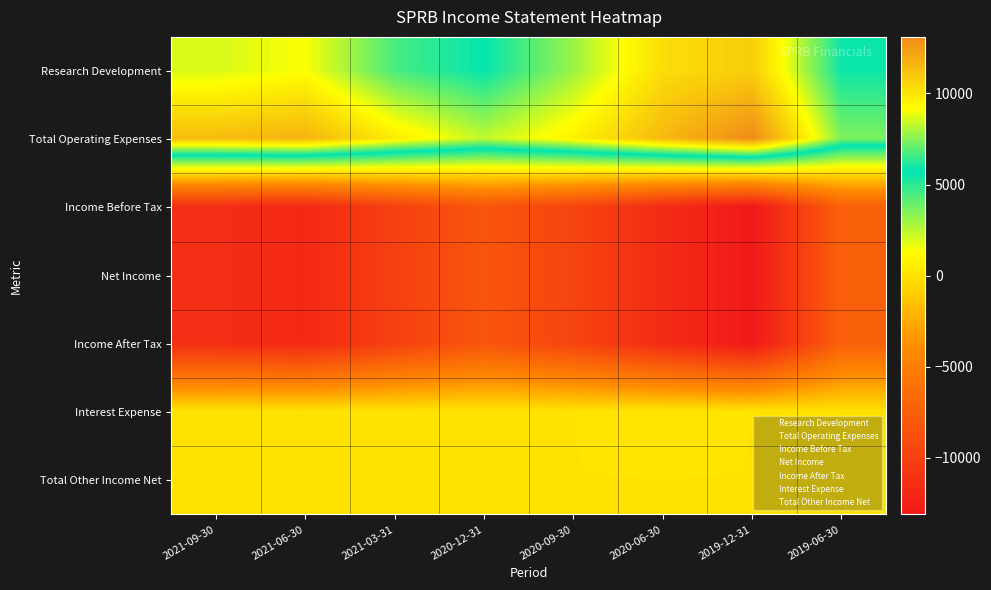

How many series are shown in this chart?

7